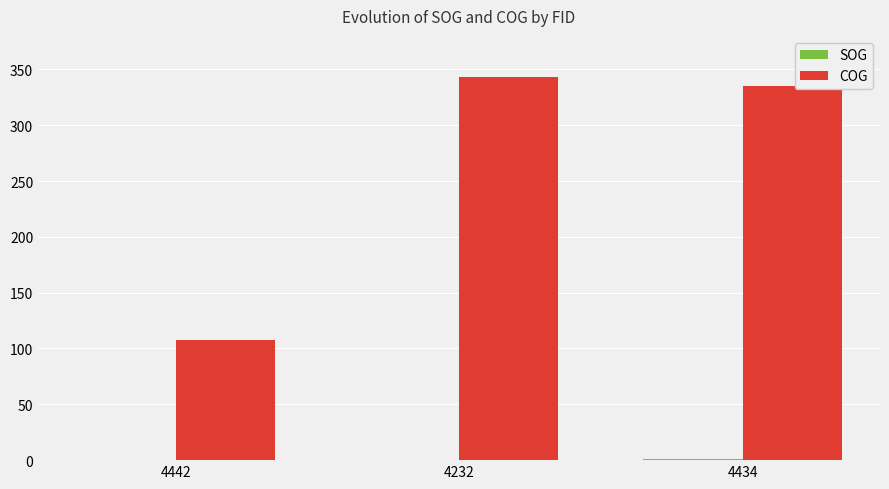

What is the spread (max minus min) of values at 4434?

334.5